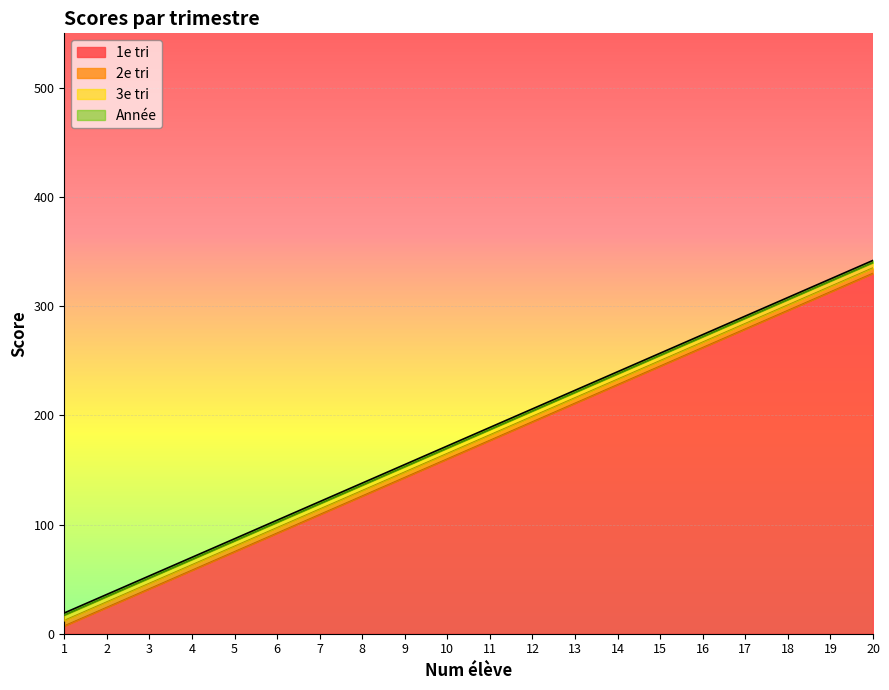

What are all the series names shown in the legend?

1e tri, 2e tri, 3e tri, Année